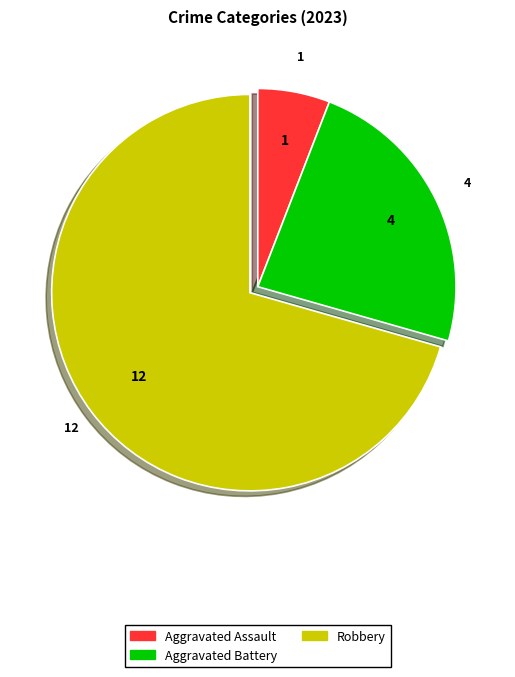

Is there a majority slice in this chart?

Yes